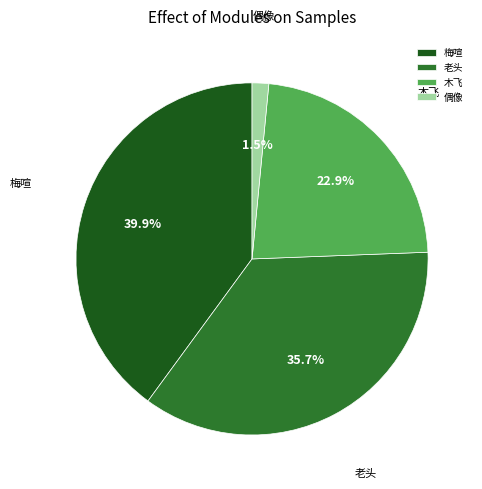

True or false: 木飞 accounts for 1% of the total.

False